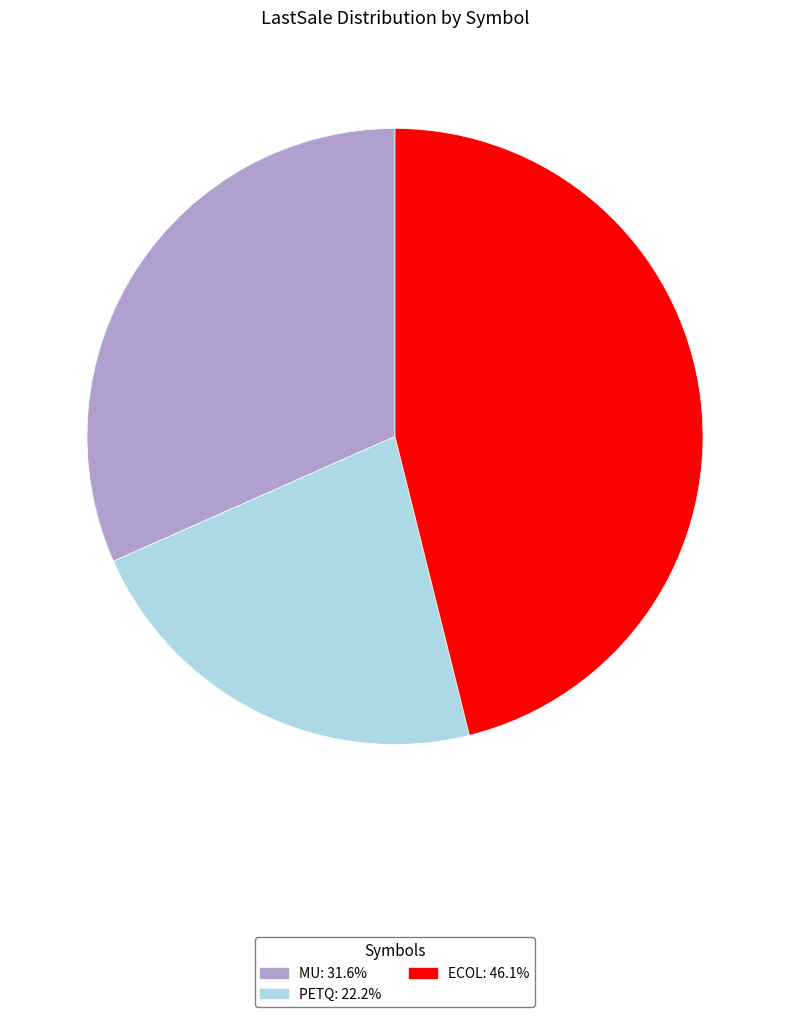

Is it true that ECOL is 46% of the pie?

True